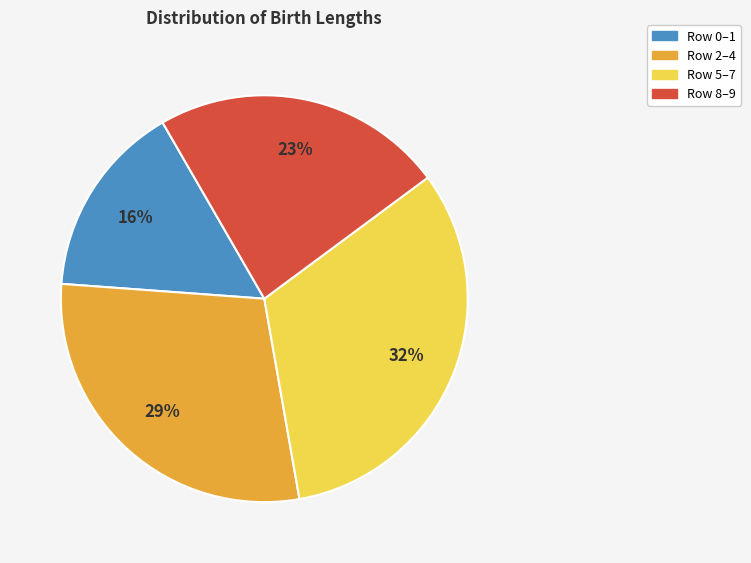

Which slice is the largest?

Row 5–7